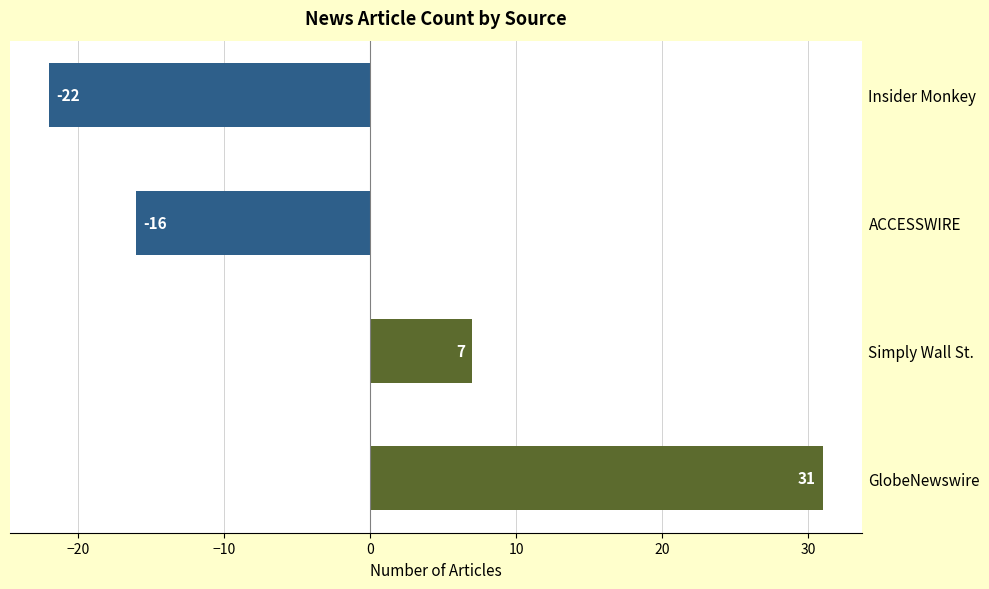

How many values are below 7?

2